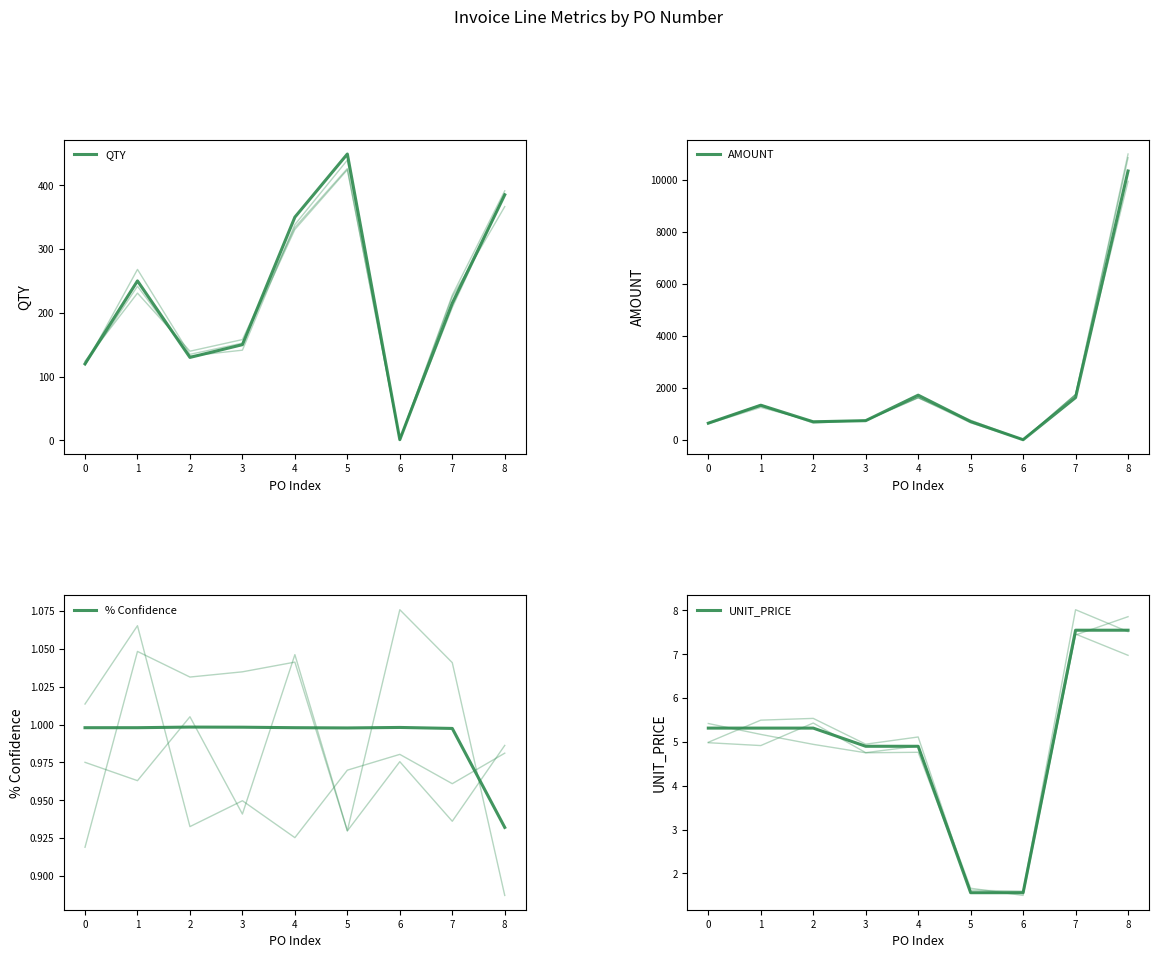

At which category does % Confidence reach its first local valley?

5